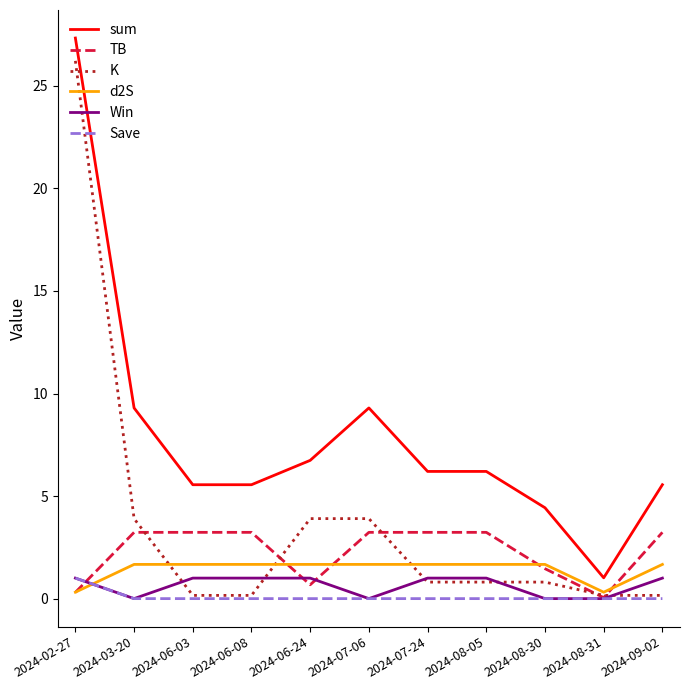

What value does the K series have at 2024-07-06?

3.9